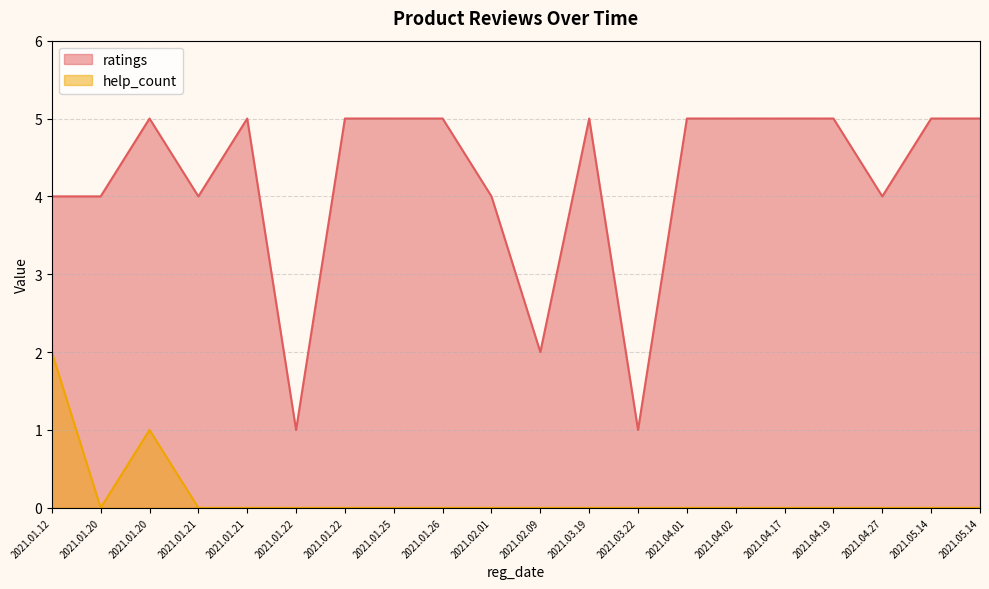

The help_count series shows 0 at 2021.01.22. True or false?

True